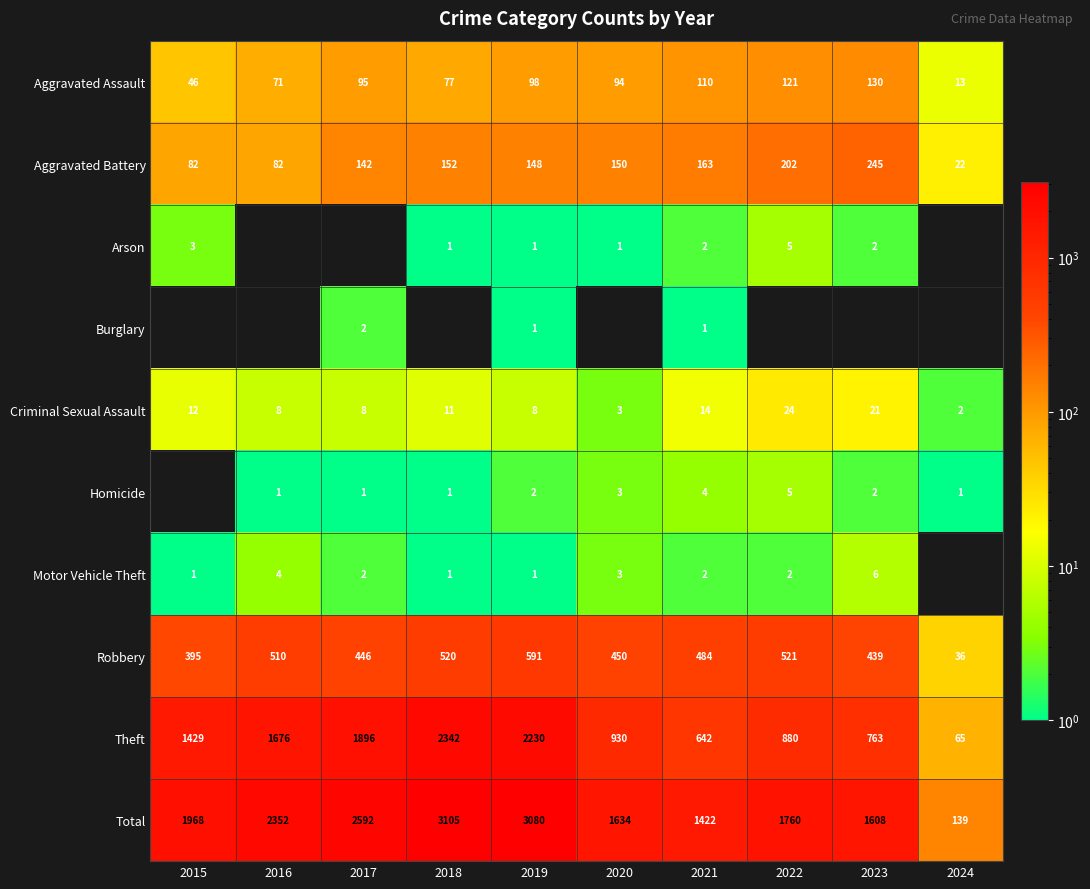

What is the difference between the Aggravated Assault values at 2021 and 2022?

11